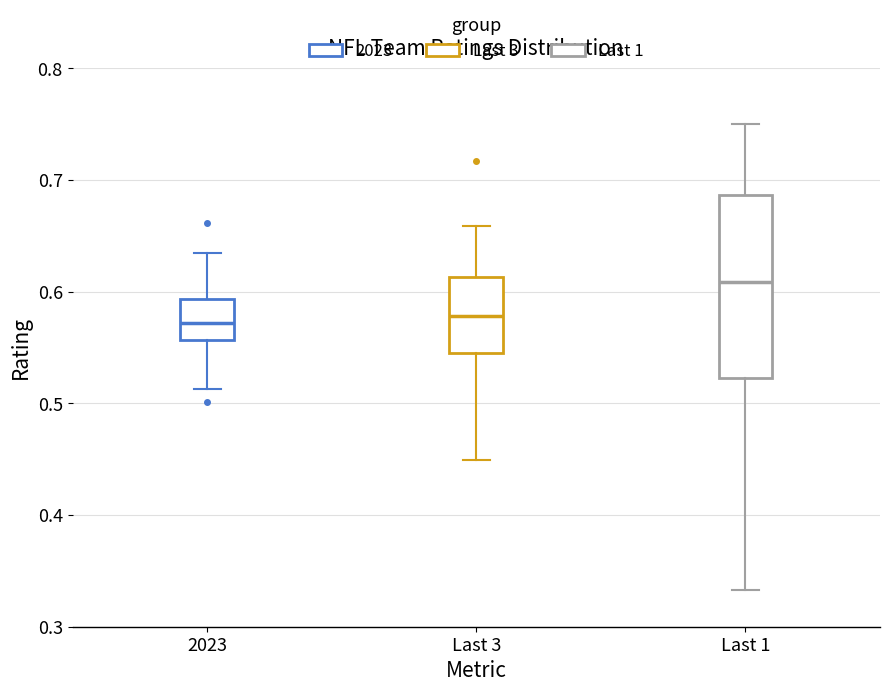

Which box is the tallest, from its lower edge to its upper edge?

Last 1